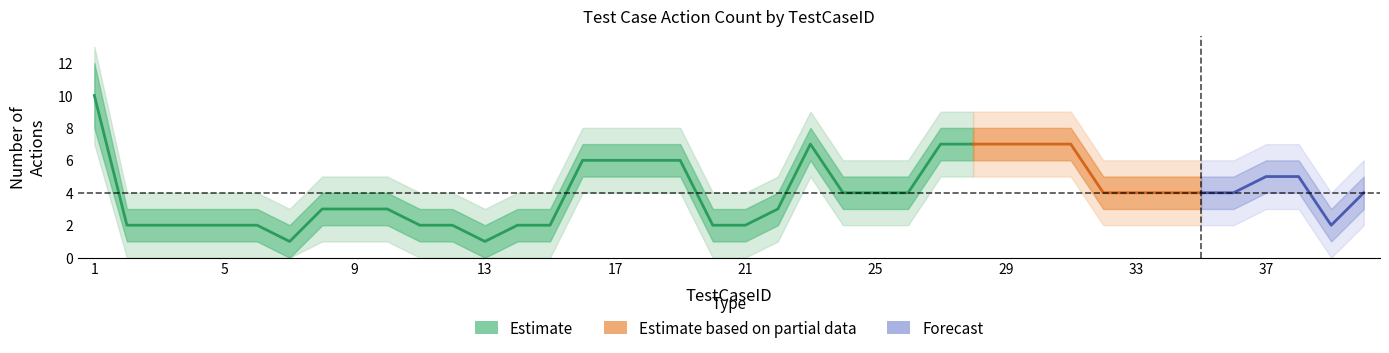

What is the difference between the highest and lowest values at 30?

4